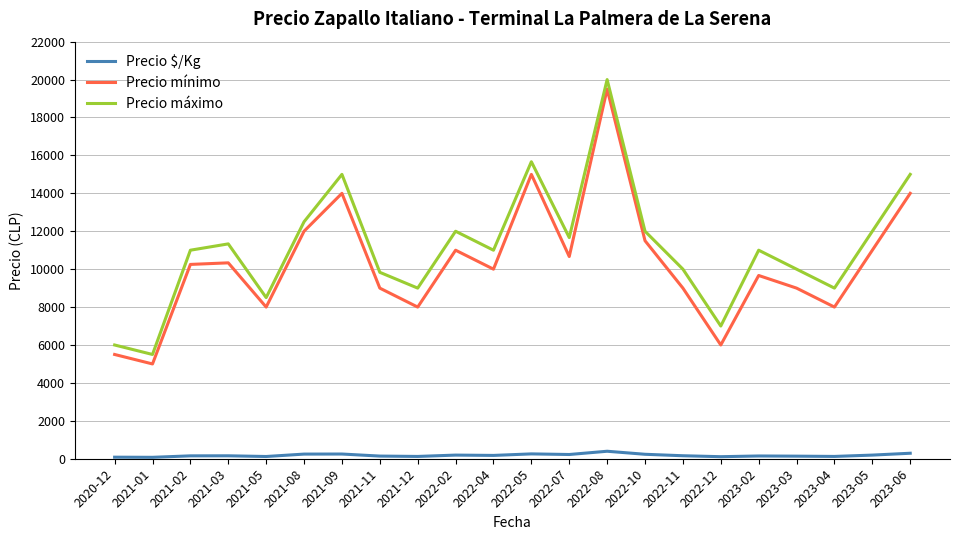

What is the difference between the highest and lowest values at 2023-03?

9864.0